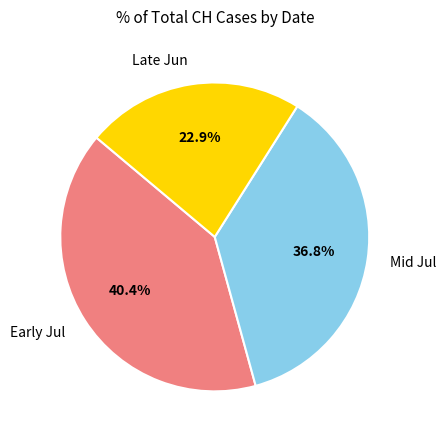

What is the smallest slice in the pie chart?

Late Jun